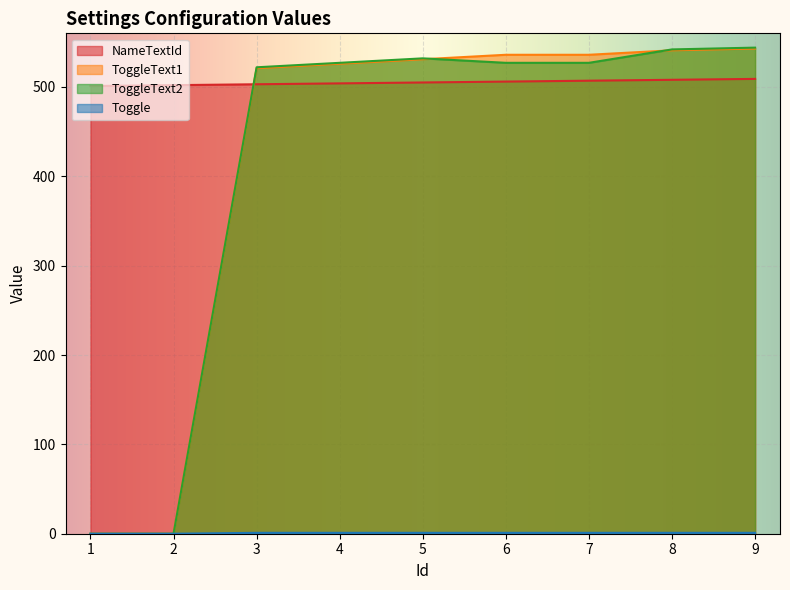

At which label is ToggleText1 closest to 271?

3